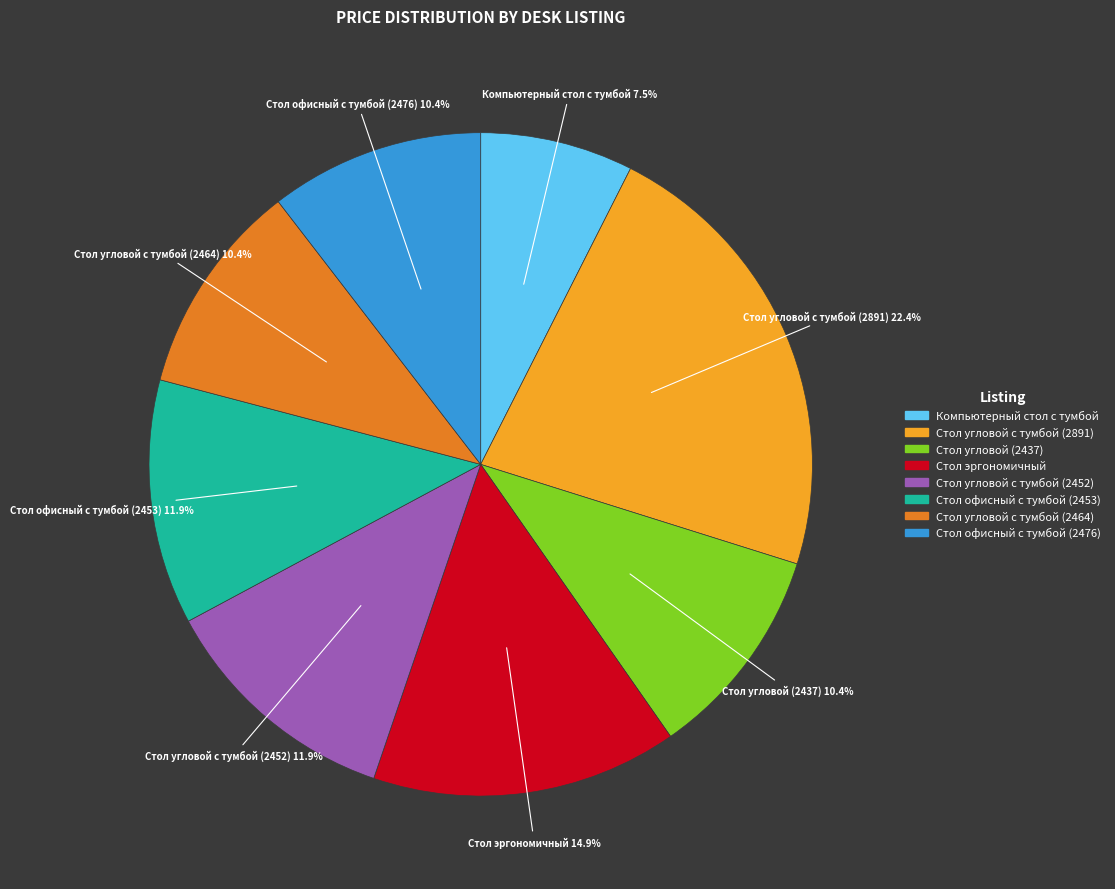

True or false: Стол угловой с тумбой (2891) accounts for 9% of the total.

False